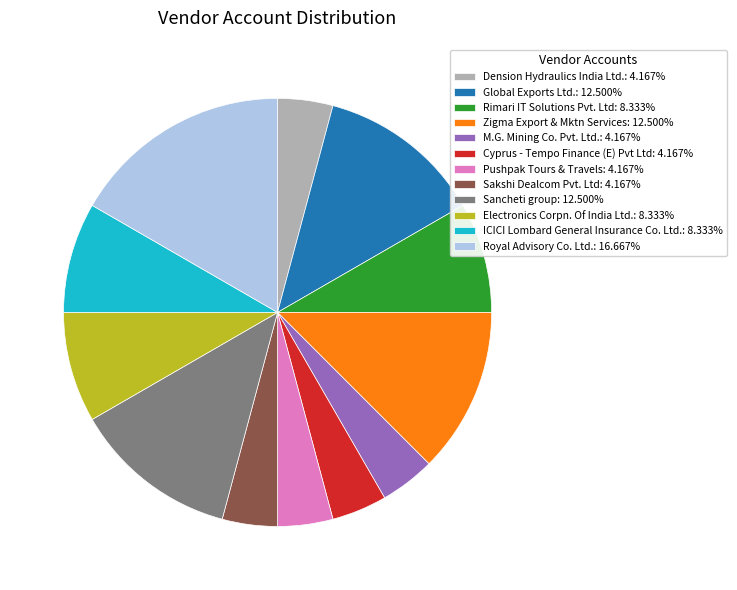

Combined, do Electronics Corpn. Of India Ltd.: 8.333% and Royal Advisory Co. Ltd.: 16.667% account for over 50%?

No